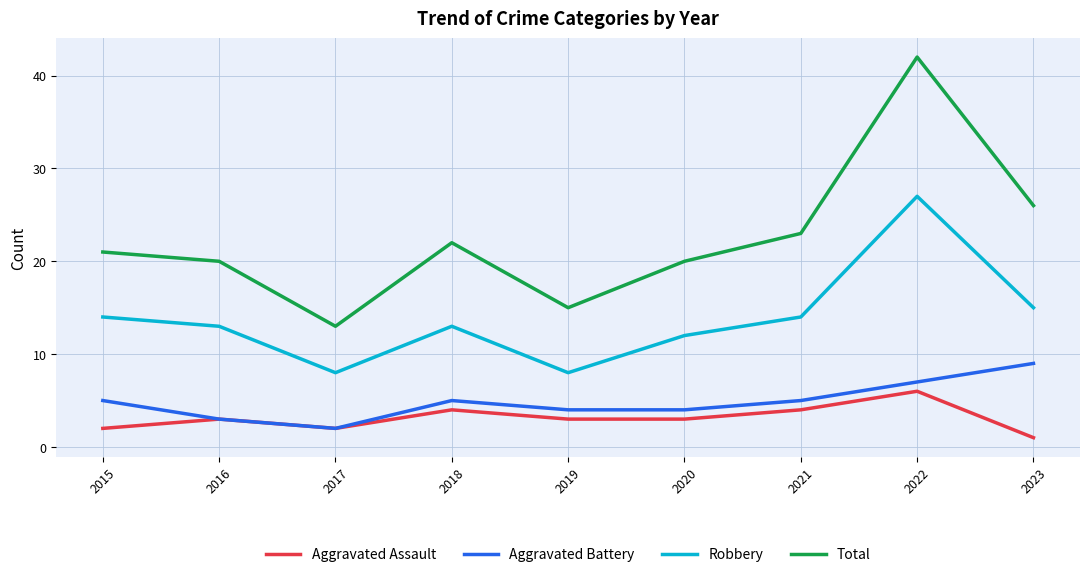

True or false: Aggravated Battery has a value of 5 at 2015.

True